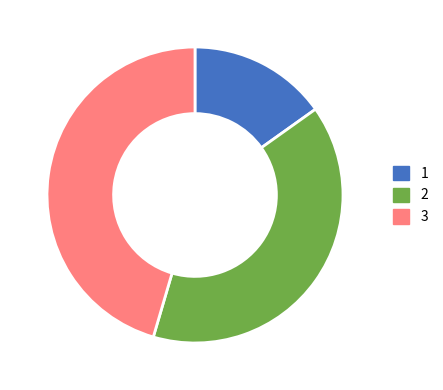

True or false: 2 accounts for 39% of the total.

True